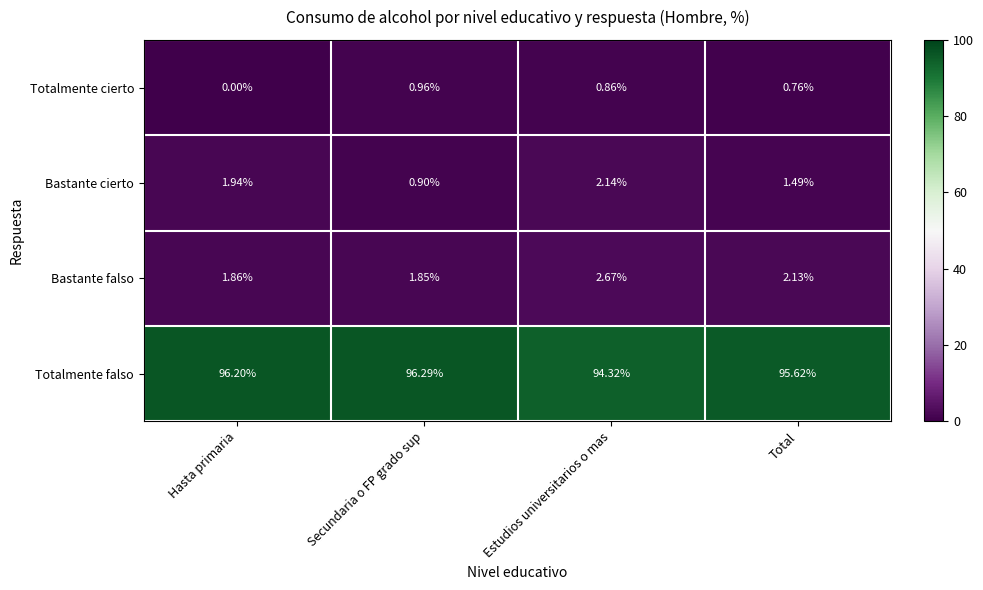

Is the value of Totalmente falso at Secundaria o FP grado sup greater than the value of Bastante cierto at Estudios universitarios o mas?

Yes